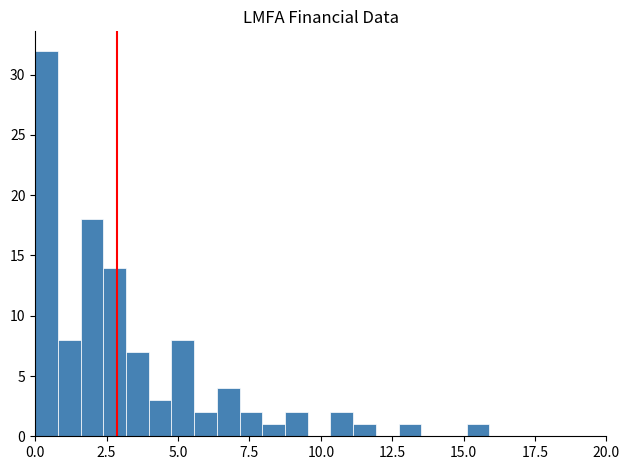

Read against the x-axis, roughly where is the centre of the tallest bar?

0.5